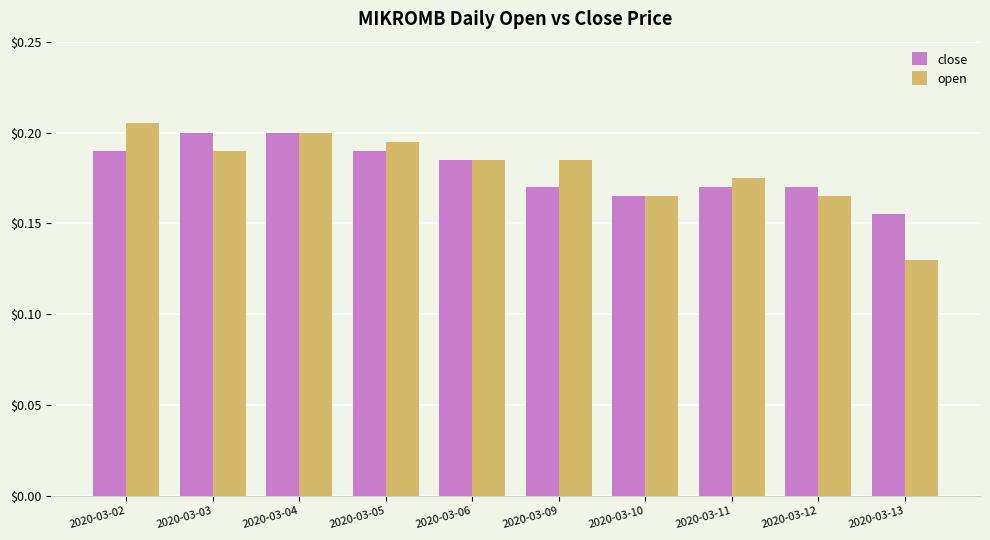

The open series shows 0.1 at 2020-03-02. True or false?

False